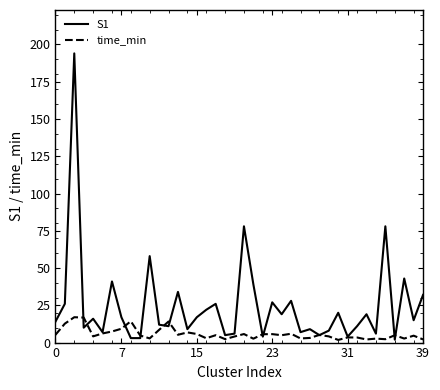

List the series in order of their overall mean, lowest first.

time_min, S1